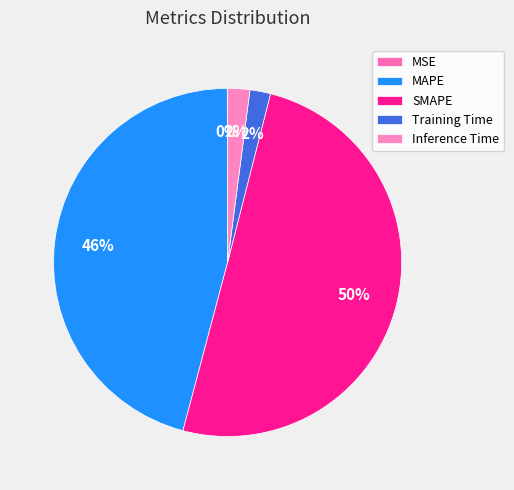

Is it true that MAPE is 46% of the pie?

True